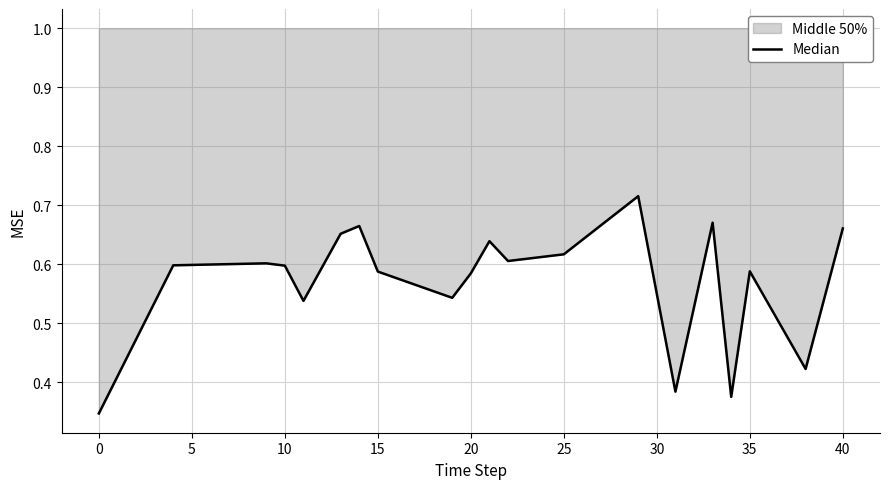

What value does the data have at 30?

0.6